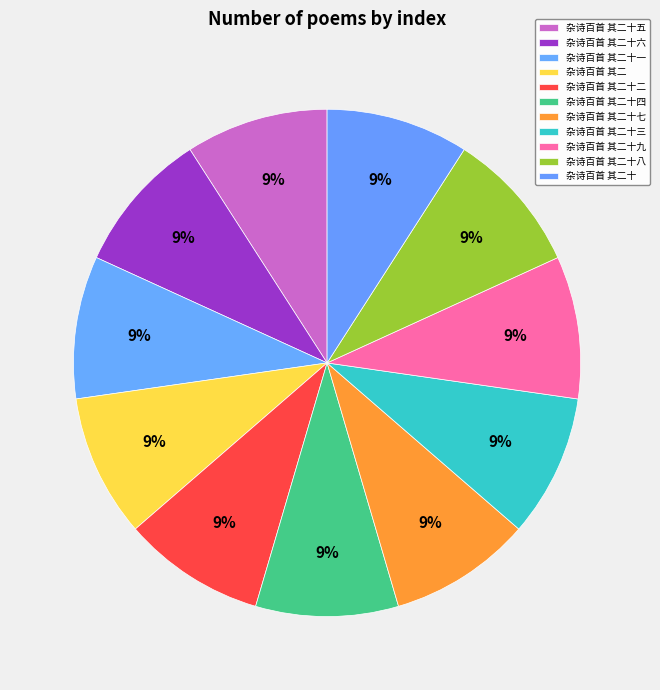

Is the sum of 杂诗百首 其二十 and 杂诗百首 其二十七 greater than half?

No